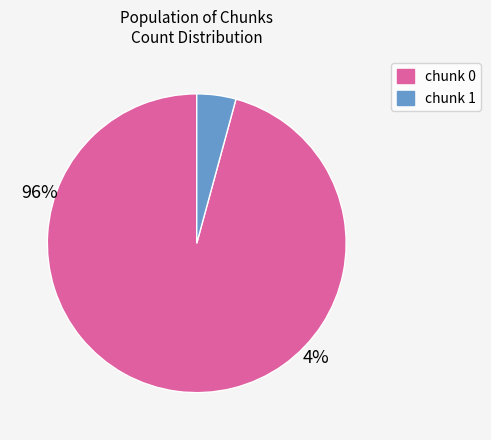

Does any single category account for the majority?

Yes